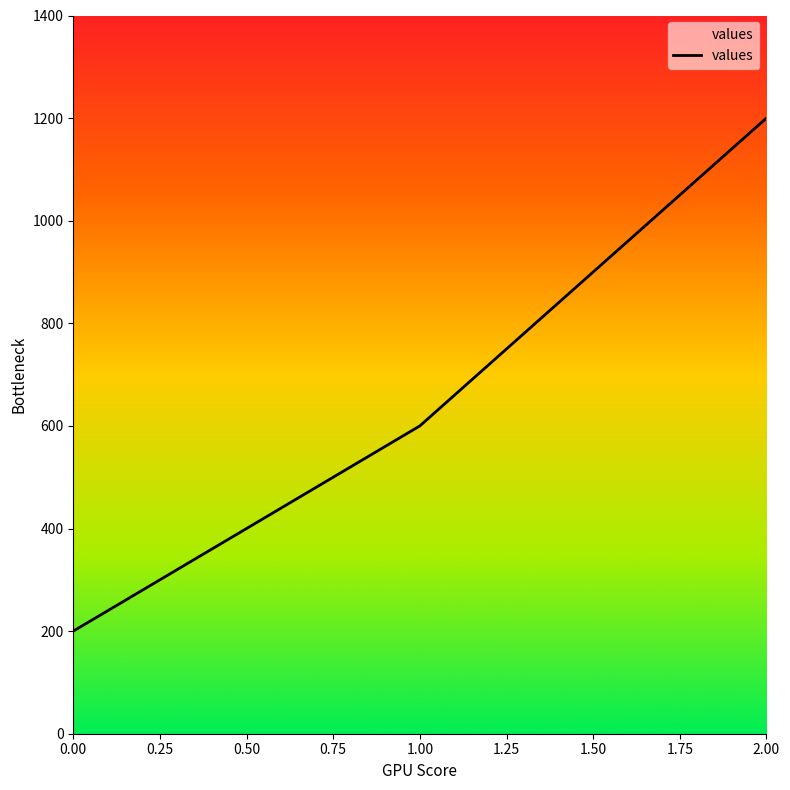

Rank the categories by value from highest to lowest.

2.00, 1.00, 0.00